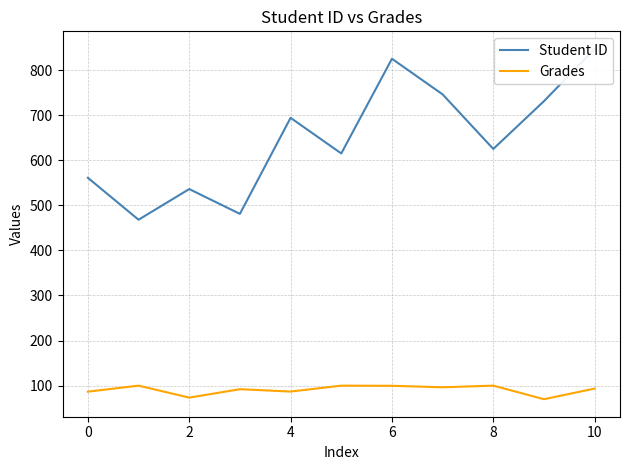

What is the maximum value for Grades?

100.0